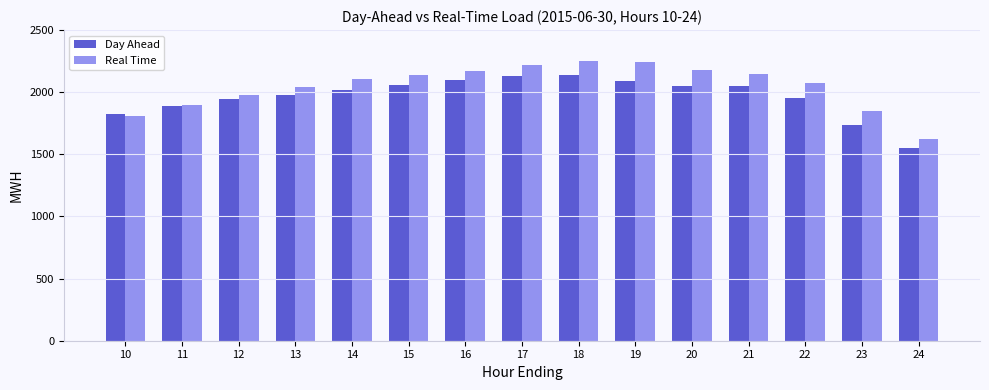

What is the value of the Real Time bar at the 7th from the left?

2171.2